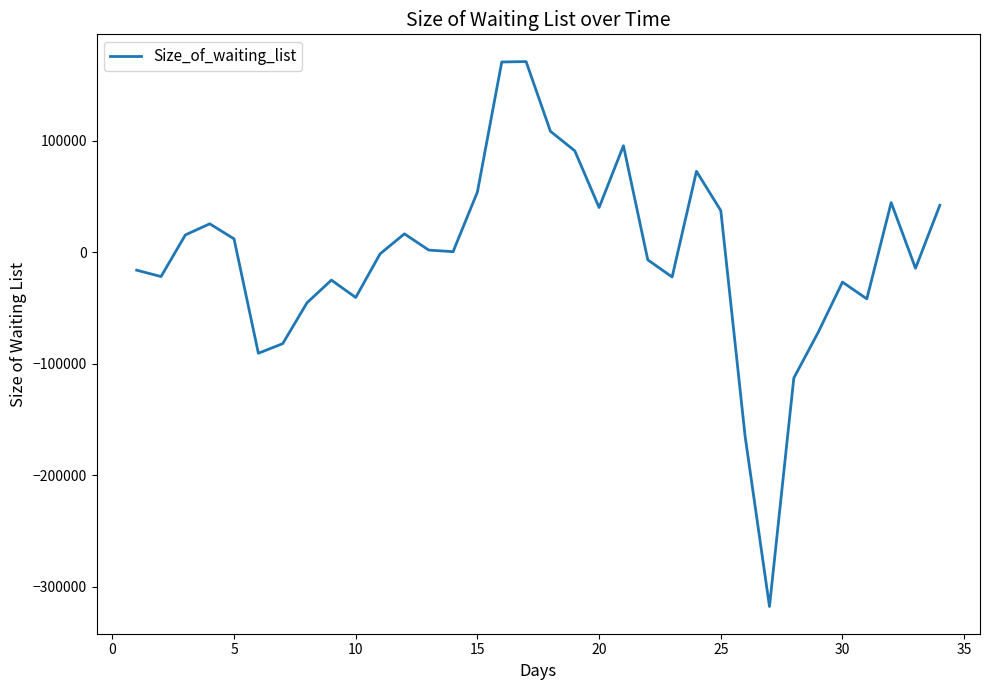

What is the difference between the maximum and minimum values?

488445